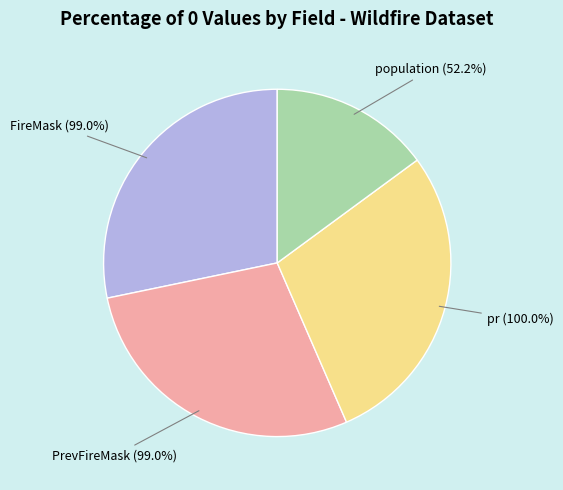

What is the ratio of the value at population to the value at FireMask?

0.5